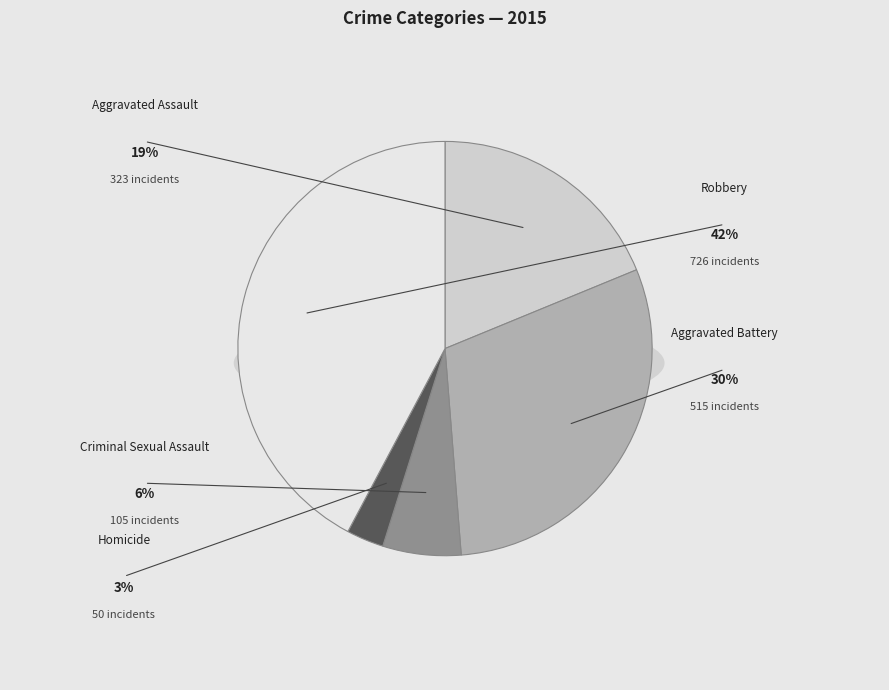

Which slice is the smallest?

Homicide